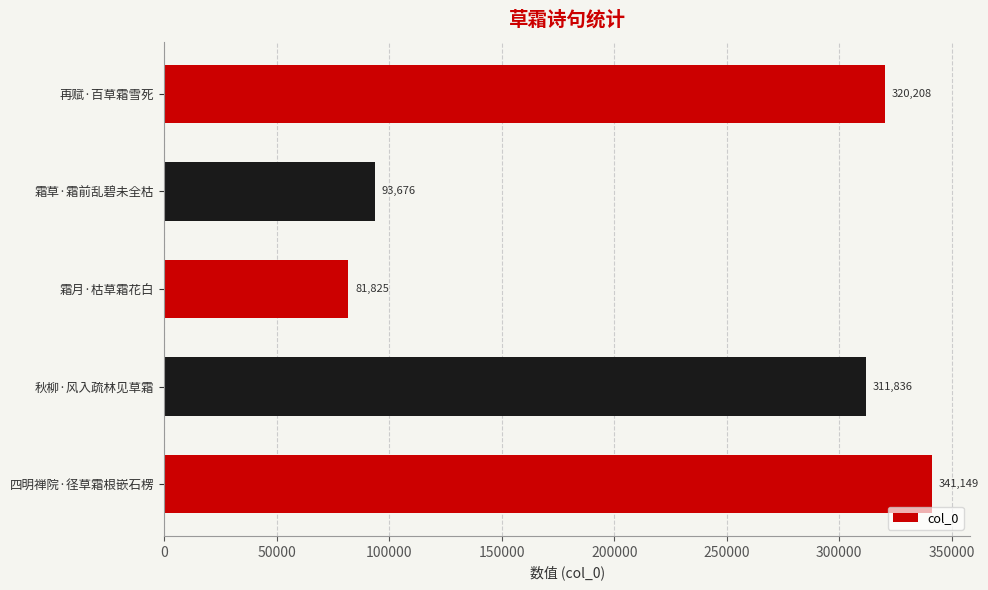

Reading top to bottom, list all the values displayed in this chart.

320208	93676	81825	311836	341149